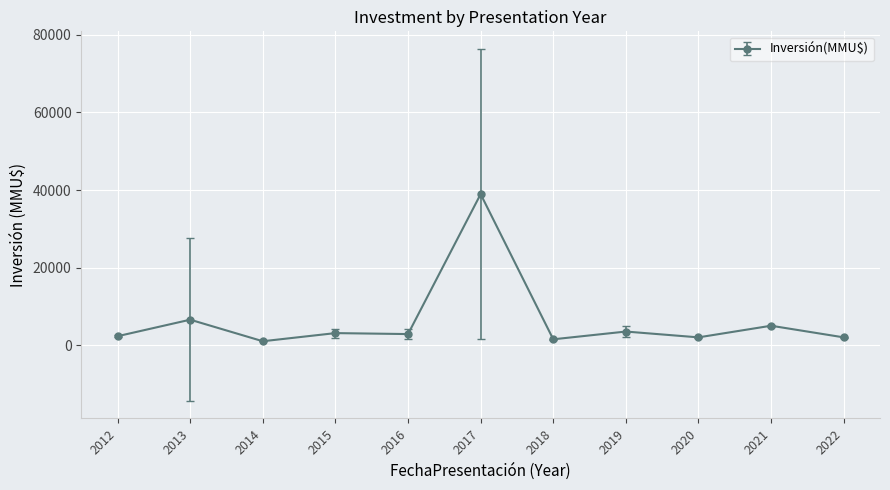

What is the greatest value displayed?

38941.5